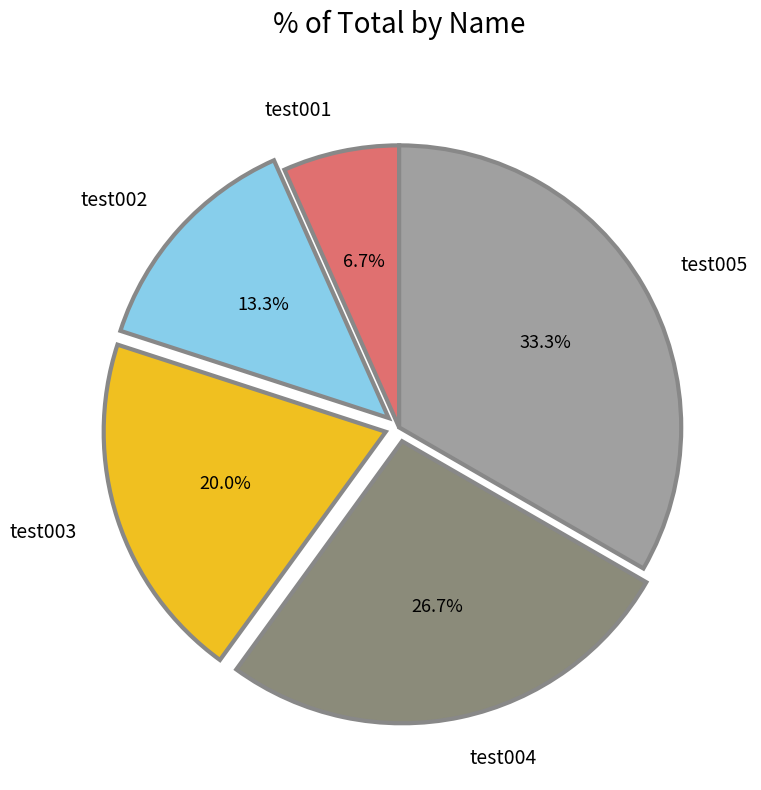

Rank the categories by value from highest to lowest.

test005, test004, test003, test002, test001